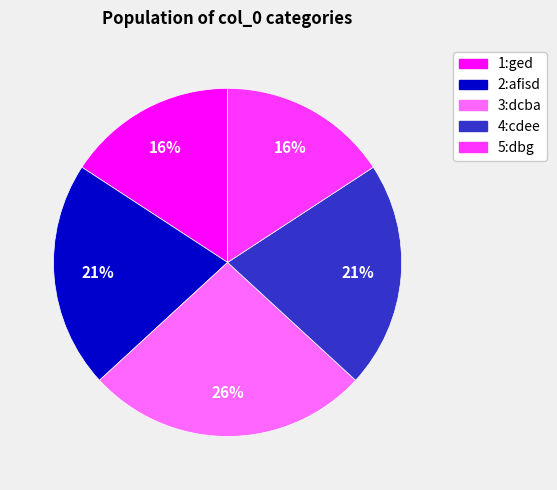

Does 5:dbg represent more than half of the total?

No